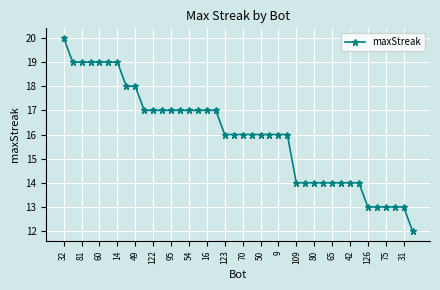

What is the greatest value displayed?

20